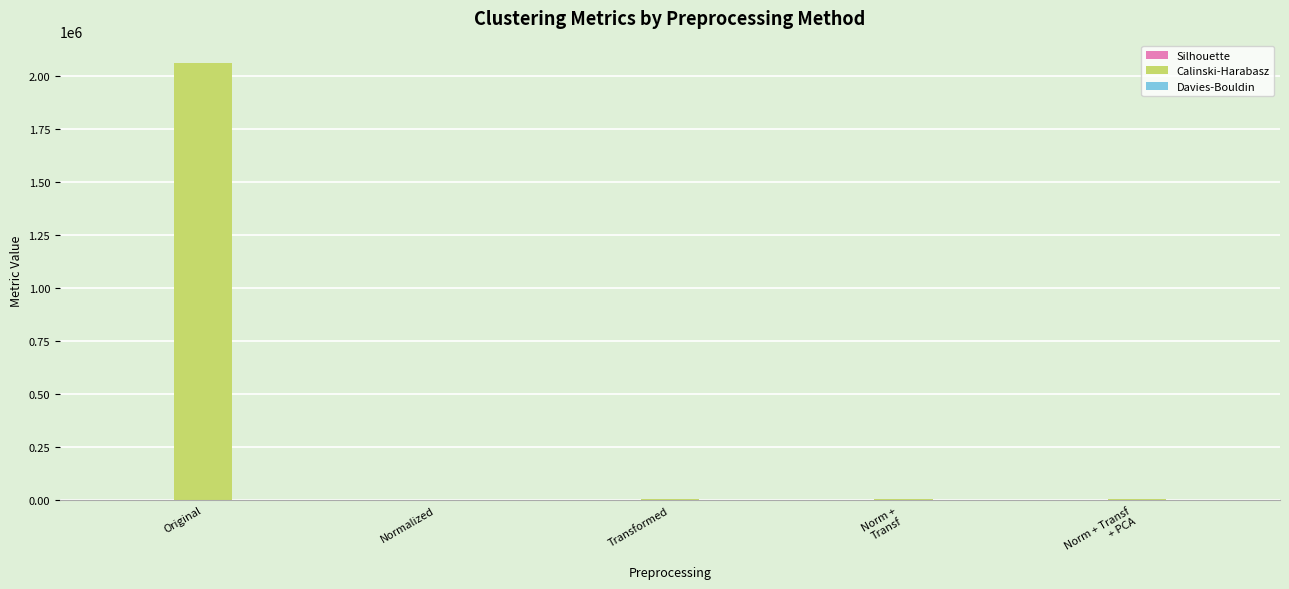

What is the greatest value displayed?

2065325.7